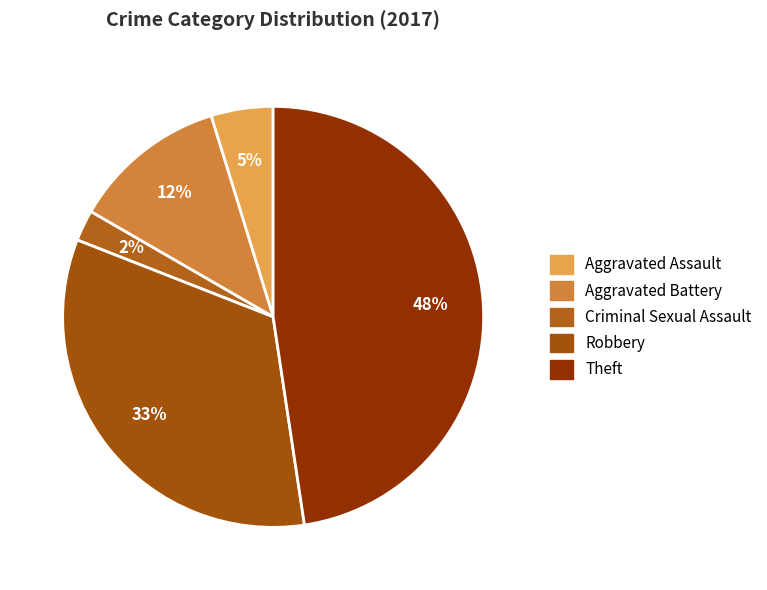

How many slices are in this pie chart?

5